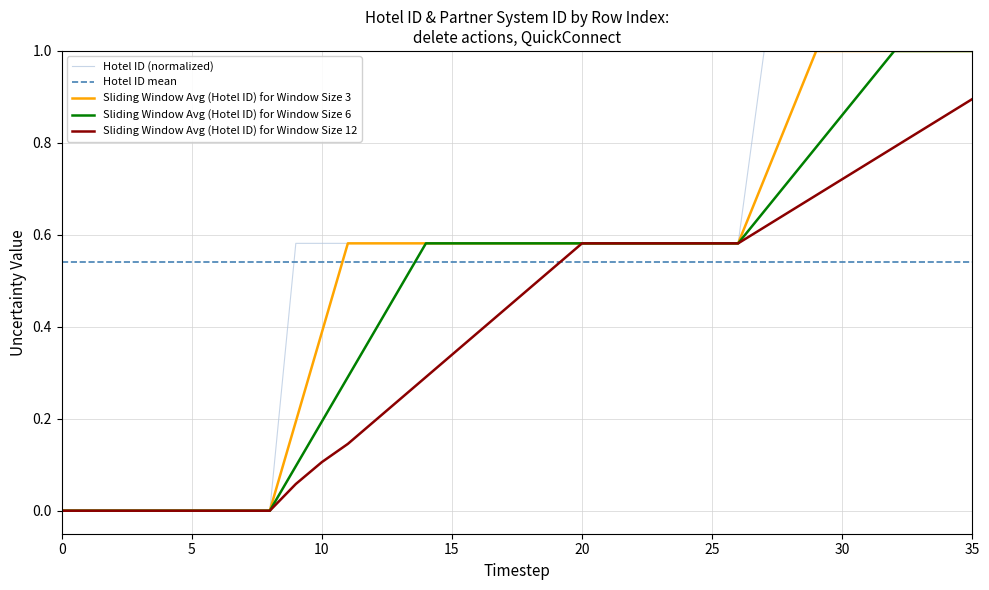

The Sliding Window Avg (Hotel ID) for Window Size 12 series shows 0.2 at 10. True or false?

False